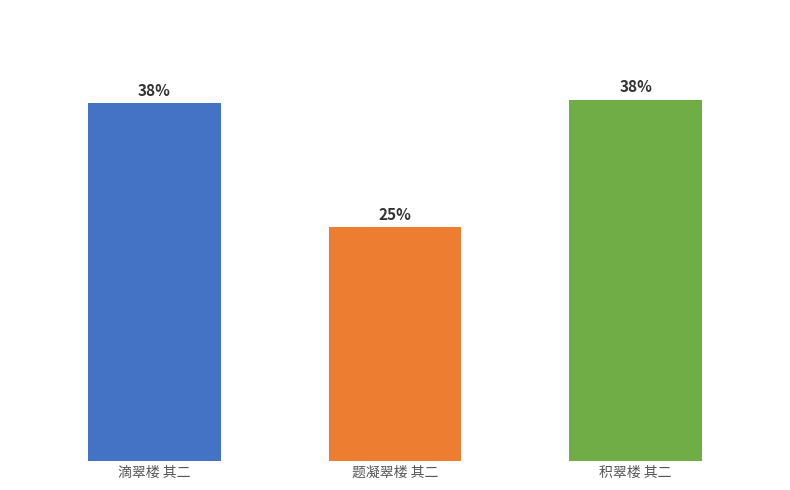

What is the label of the 3rd bar from the left?

积翠楼 其二